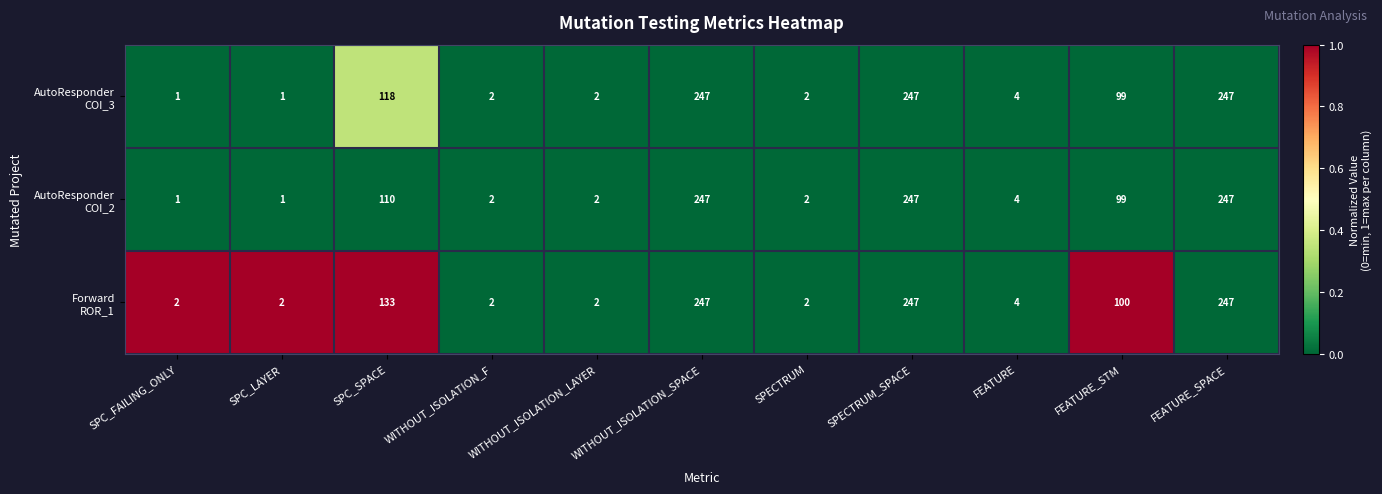

At how many categories does at least one series exceed 75?

5